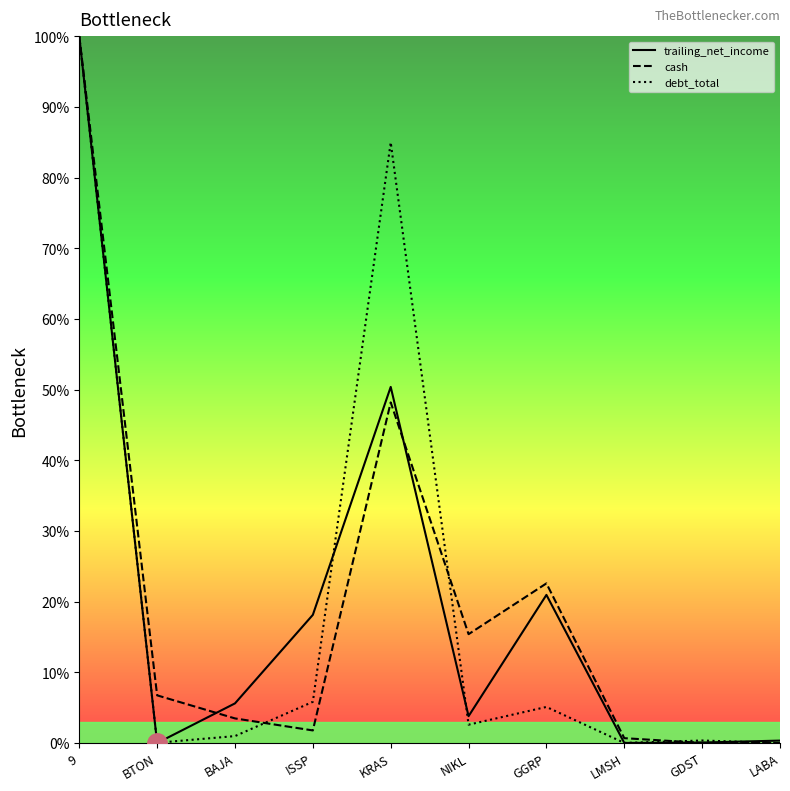

What is the label of the 1st point from the left?

9